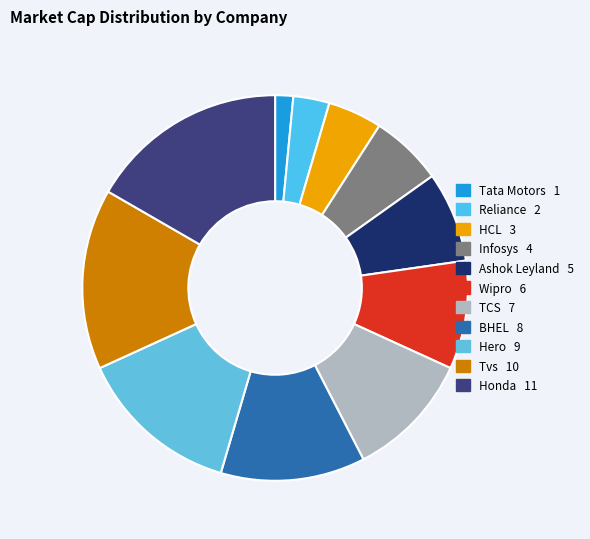

How many slices are in this pie chart?

11